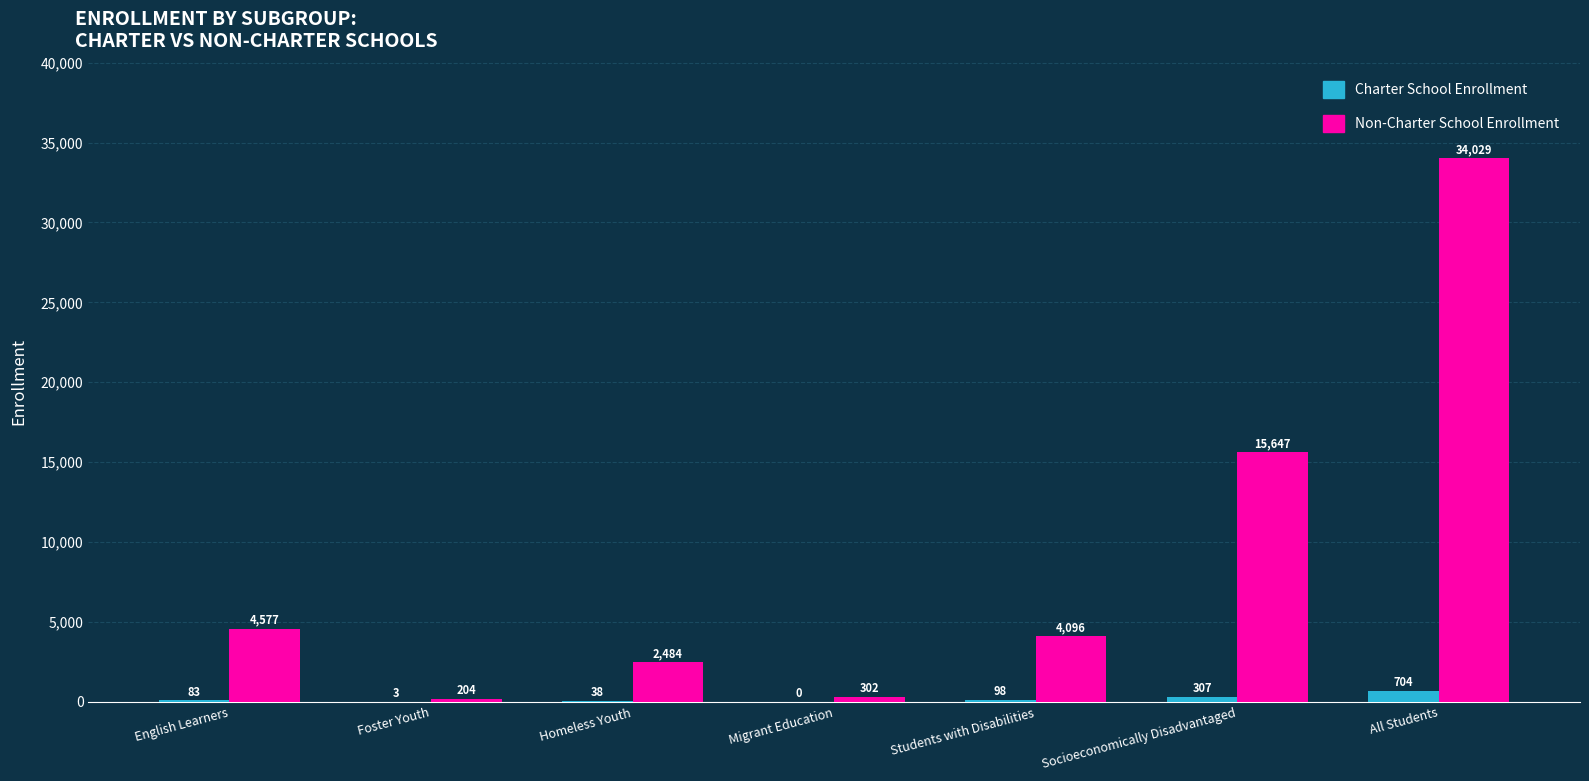

Which series has the largest total across all categories?

Non-Charter School Enrollment